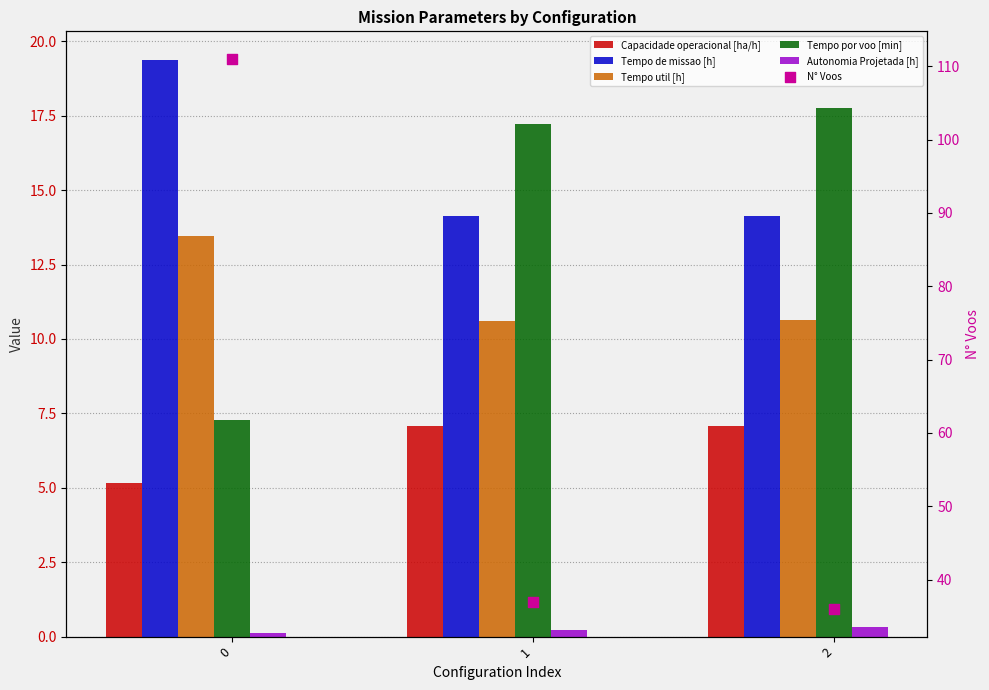

Which series has the largest Y range (max minus min)?

N° Voos